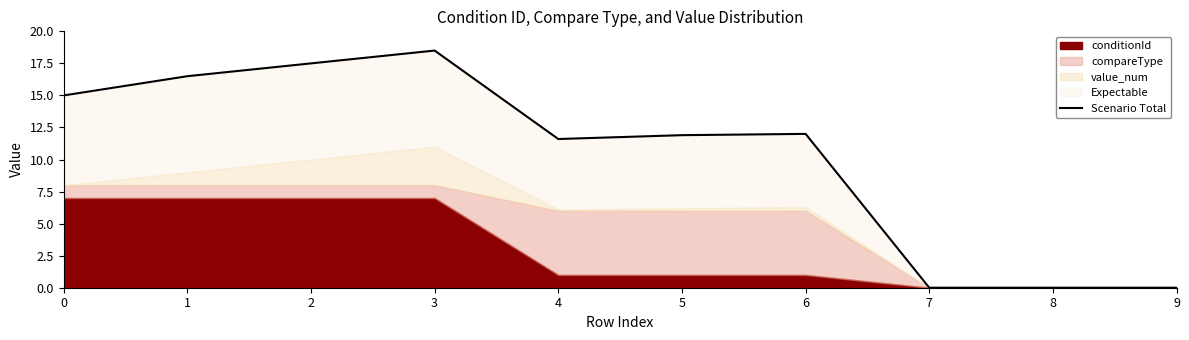

True or false: the data shows 0.0 at 8.

True